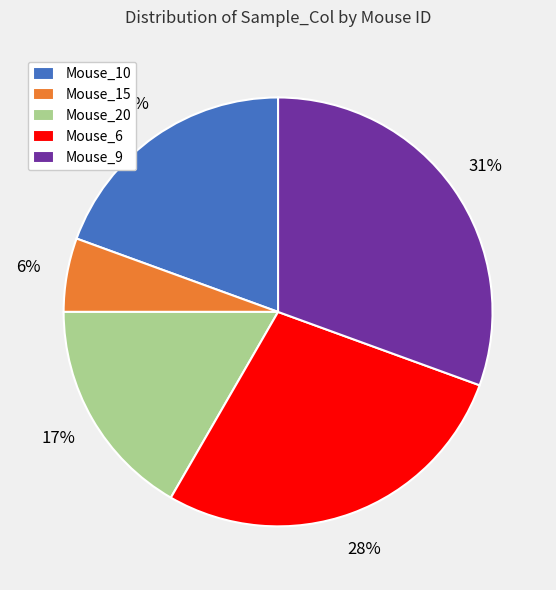

Combined, do Mouse_20 and Mouse_9 account for over 50%?

No